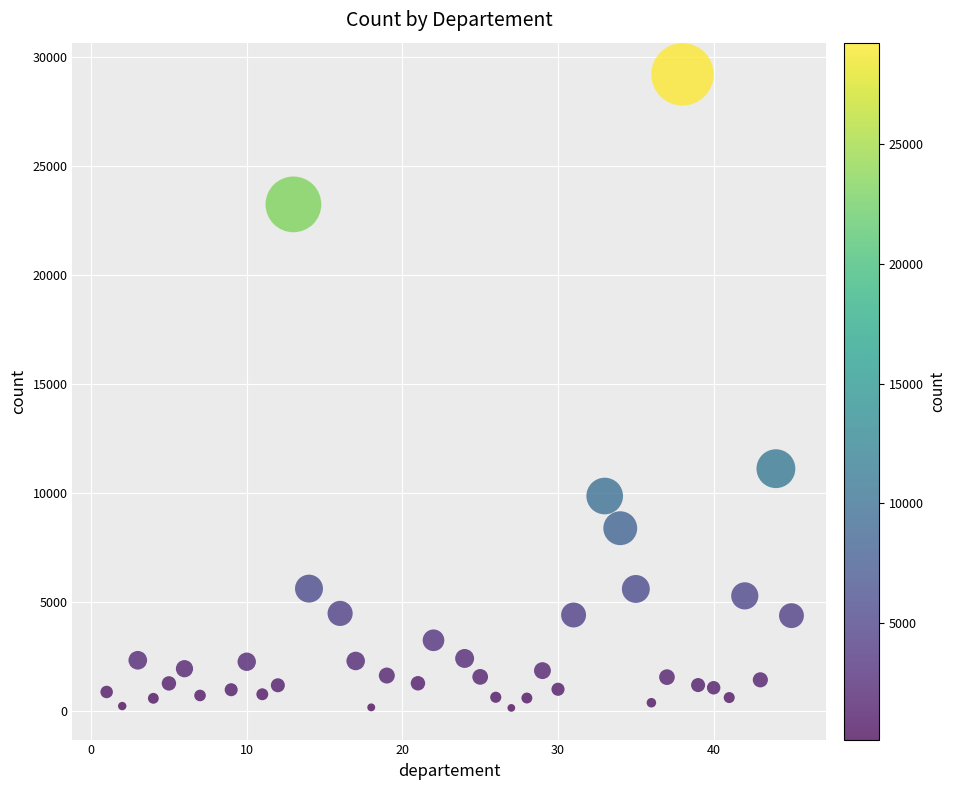

What Y value in the scatter plot is closest to 14683?

11127.5